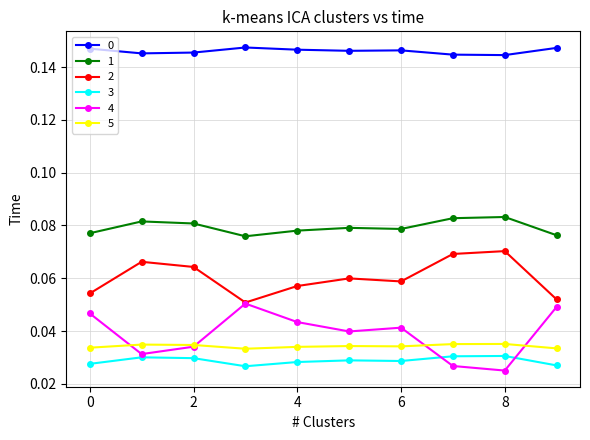

Count the 1 values in the range 0 to 1.

10